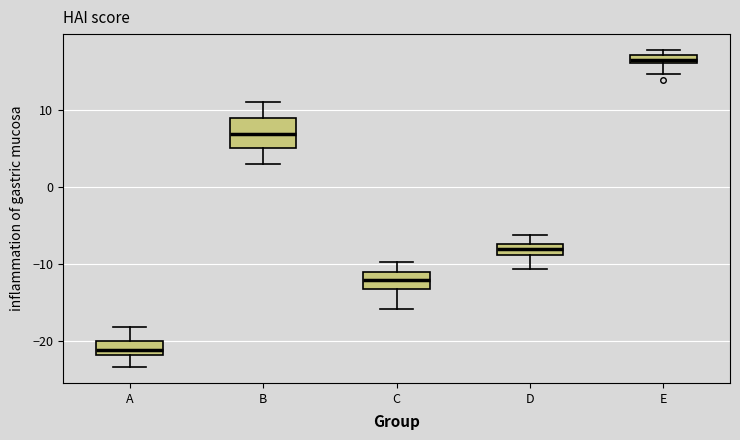

Which box's median line is the lowest?

A